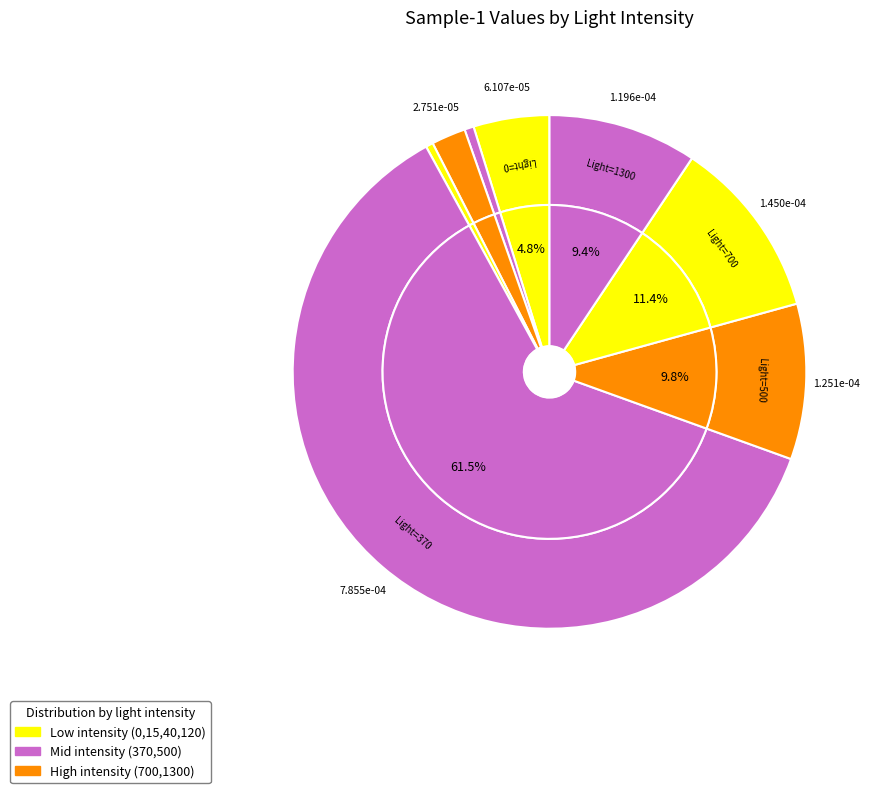

Which category accounts for the majority?

370